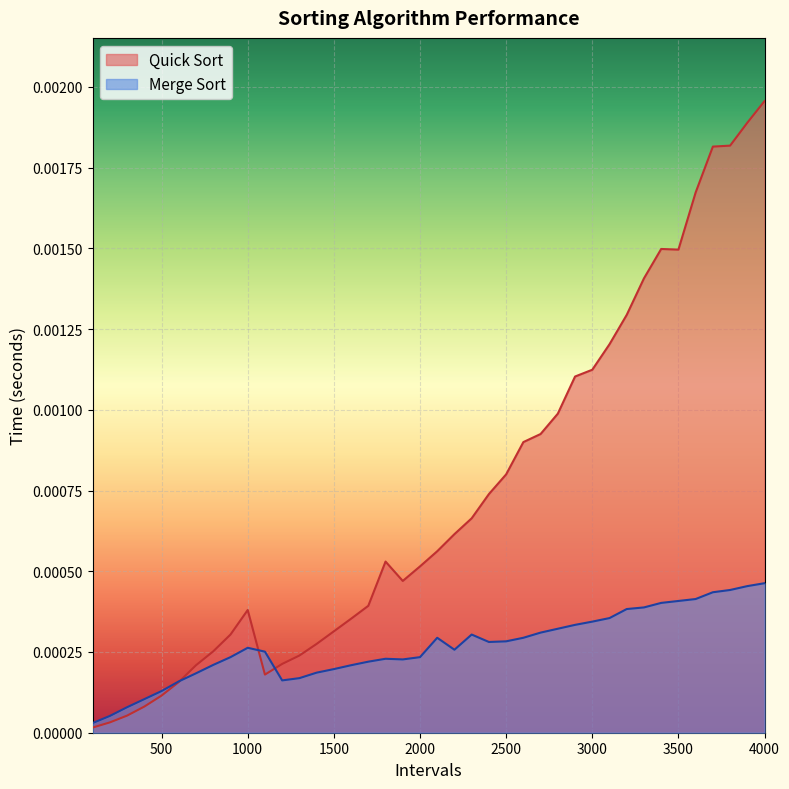

Does the chart display data point markers on the line(s)?

No